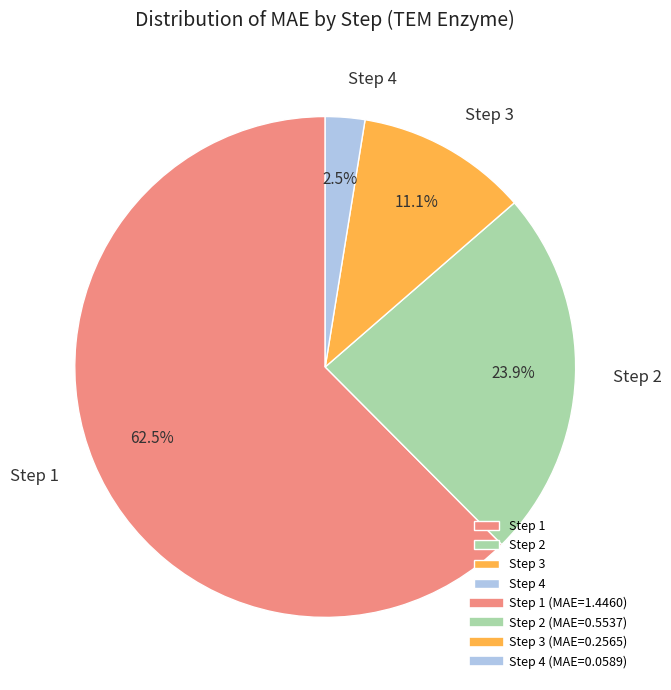

Rank the categories by value from highest to lowest.

Step 1, Step 2, Step 3, Step 4